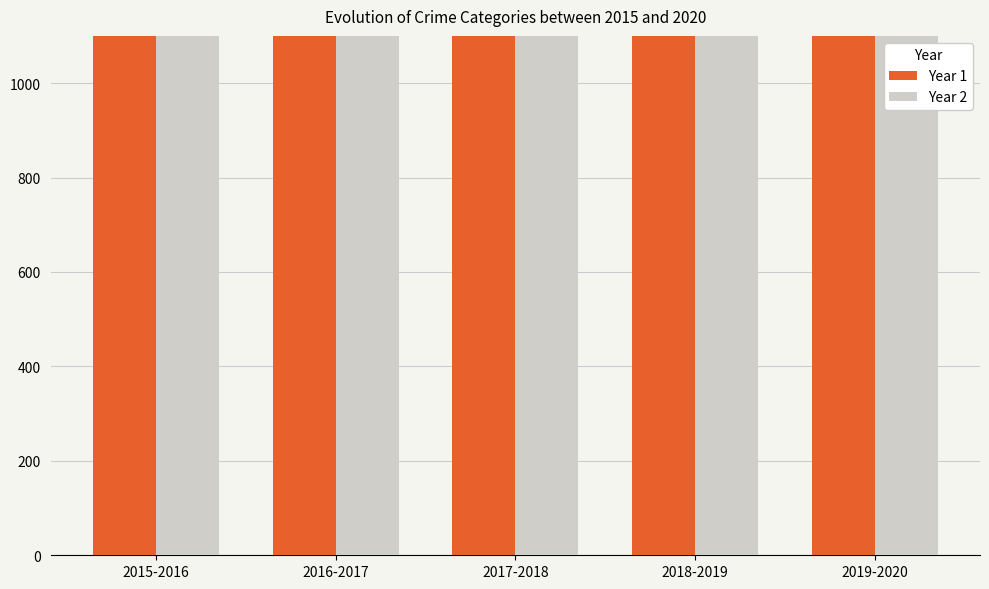

Is the value of Year 1 at 2017-2018 greater than the value of Year 2 at 2016-2017?

No